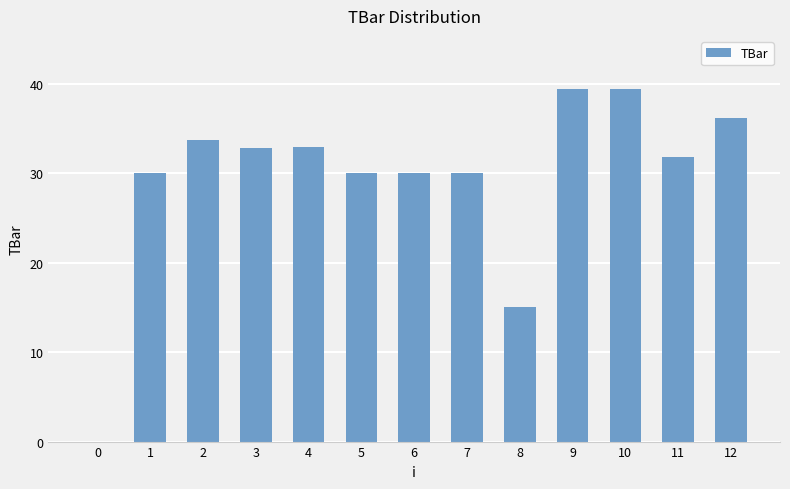

Which has a higher value, 5 or 4?

4